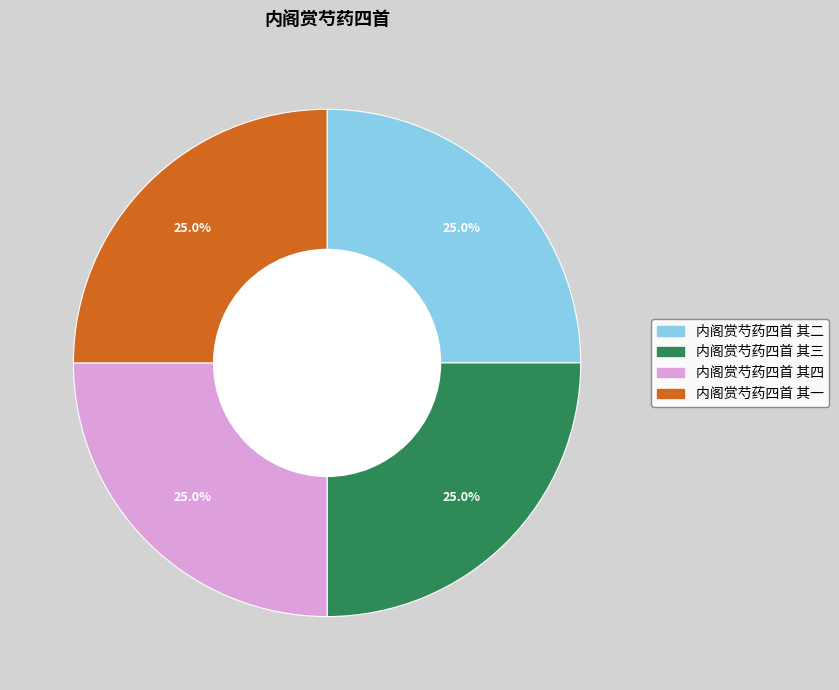

What portion of the pie excludes 内阁赏芍药四首 其二?

75.0%